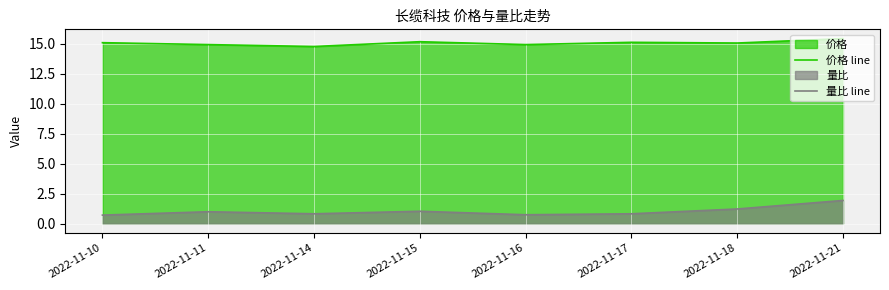

What is the difference between the second highest and minimum values in the 量比 line series?

0.5